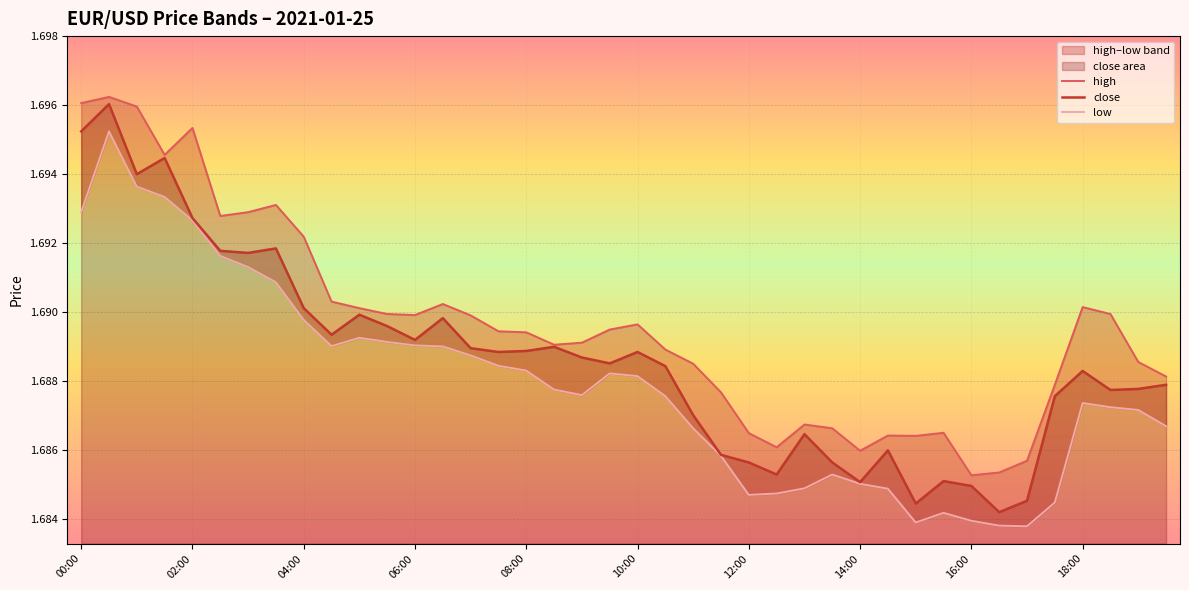

What is the value of the low point at the 33rd from the left?

1.7